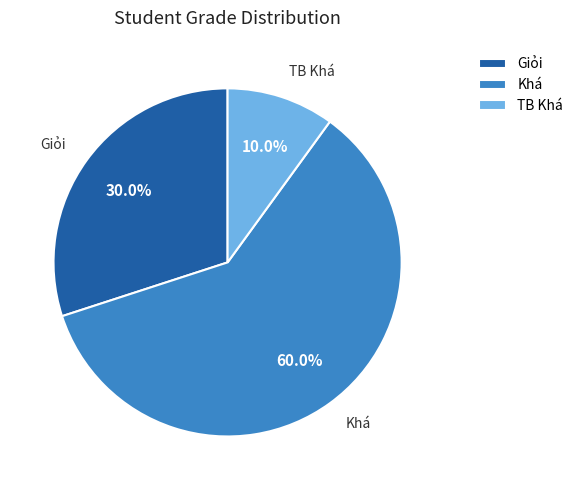

Is it true that Giỏi is 24% of the pie?

False